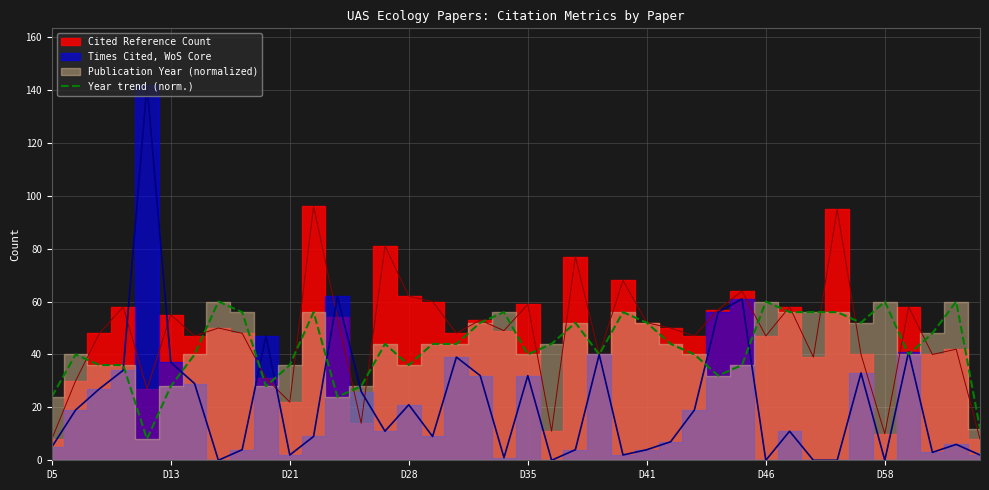

What is the sum of the values at 14 and 13?

72